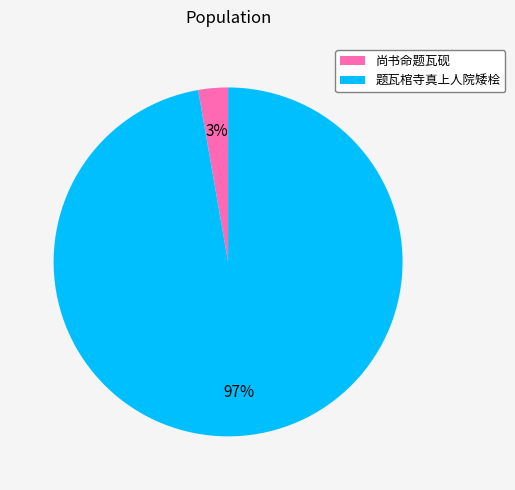

Rank the categories by value from lowest to highest.

尚书命题瓦砚, 题瓦棺寺真上人院矮桧